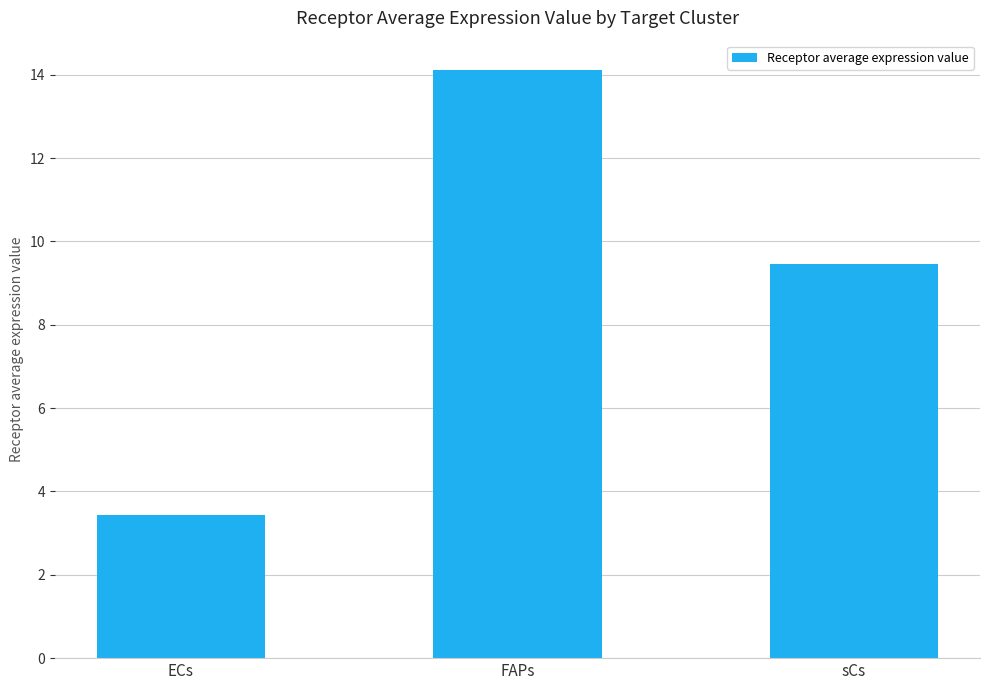

What is the label of the 1st bar from the right?

sCs